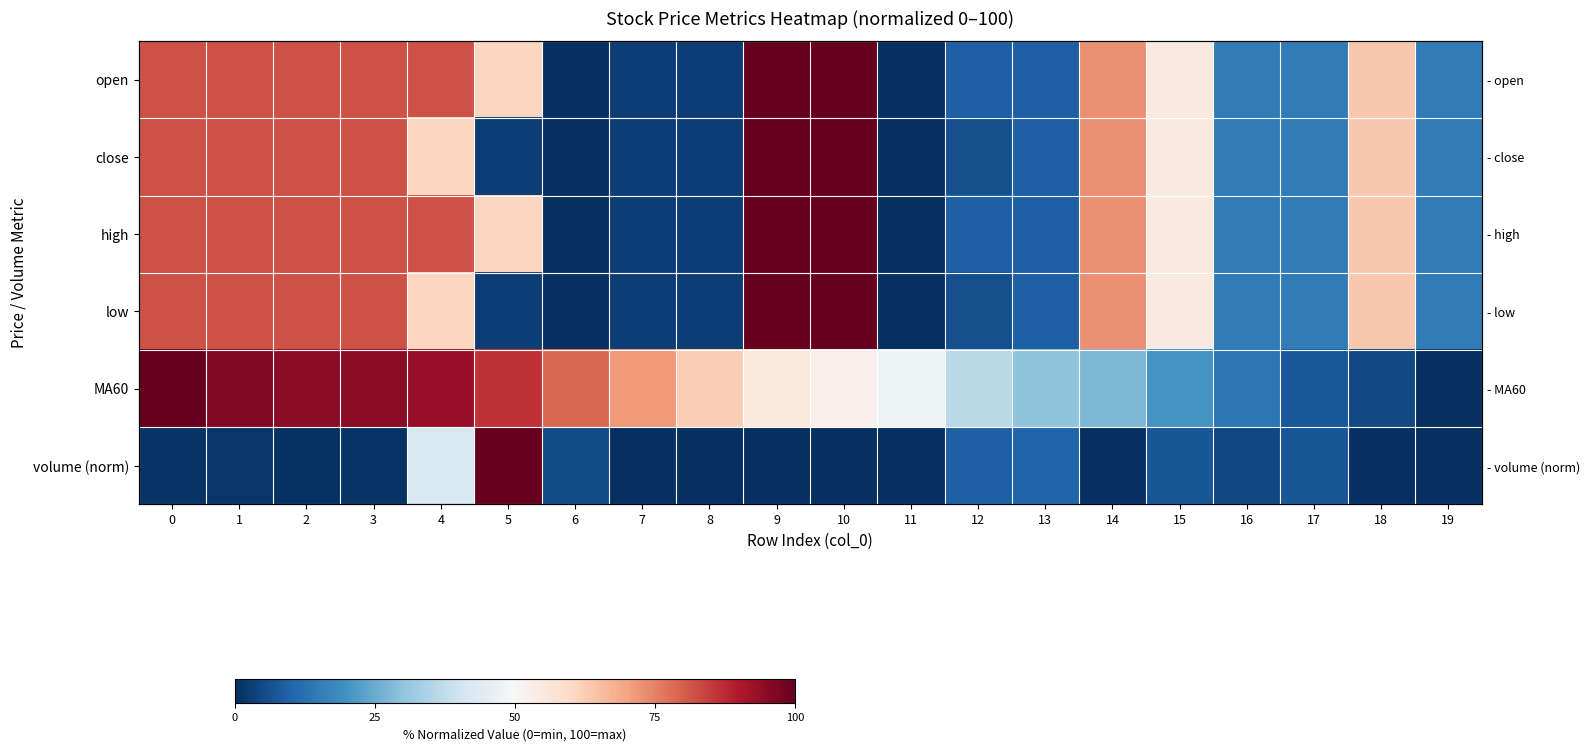

Between 14 and 6, which is larger?

14